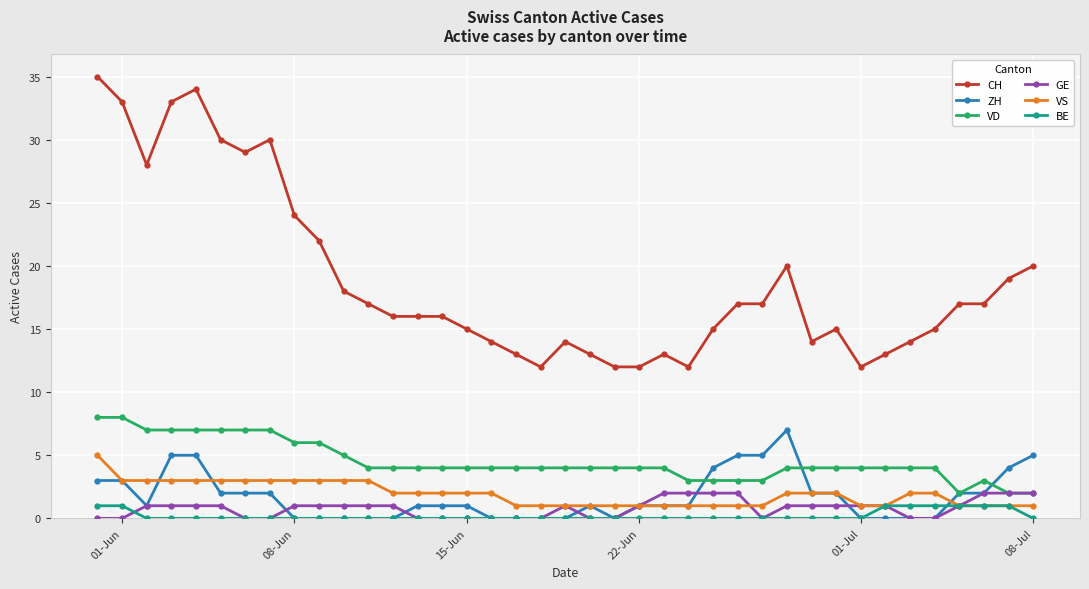

Reading left to right, transcribe all the data shown in this chart.

CH: 35	33	28	33	34	30	29	30	24	22	18	17	16	16	16	15	14	13	12	14	13	12	12	13	12	15	17	17	20	14	15	12	13	14	15	17	17	19	20
ZH: 3	3	1	5	5	2	2	2	0	0	0	0	0	1	1	1	0	0	0	0	1	0	1	1	1	4	5	5	7	2	2	0	0	0	0	2	2	4	5
VD: 8	8	7	7	7	7	7	7	6	6	5	4	4	4	4	4	4	4	4	4	4	4	4	4	3	3	3	3	4	4	4	4	4	4	4	2	3	2	2
GE: 0	0	1	1	1	1	0	0	1	1	1	1	1	0	0	0	0	0	0	1	0	0	1	2	2	2	2	0	1	1	1	1	1	0	0	1	2	2	2
VS: 5	3	3	3	3	3	3	3	3	3	3	3	2	2	2	2	2	1	1	1	1	1	1	1	1	1	1	1	2	2	2	1	1	2	2	1	1	1	1
BE: 1	1	0	0	0	0	0	0	0	0	0	0	0	0	0	0	0	0	0	0	0	0	0	0	0	0	0	0	0	0	0	0	1	1	1	1	1	1	0